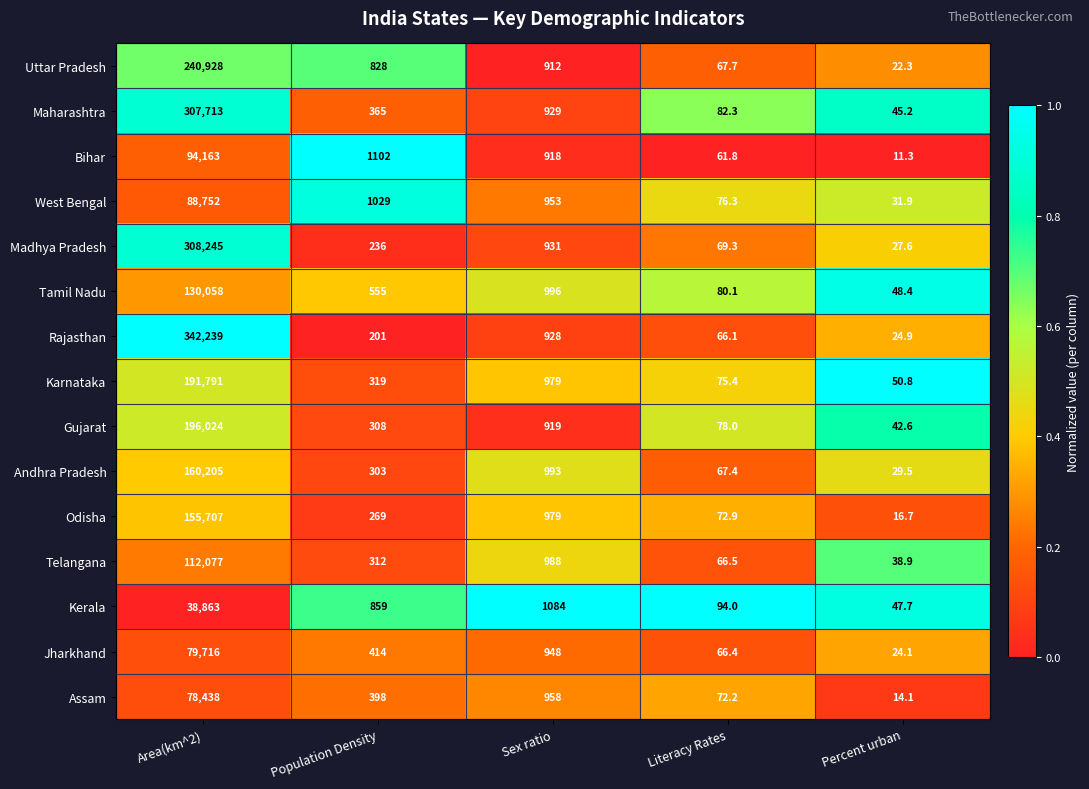

What is the maximum value shown in the chart?

342239.0